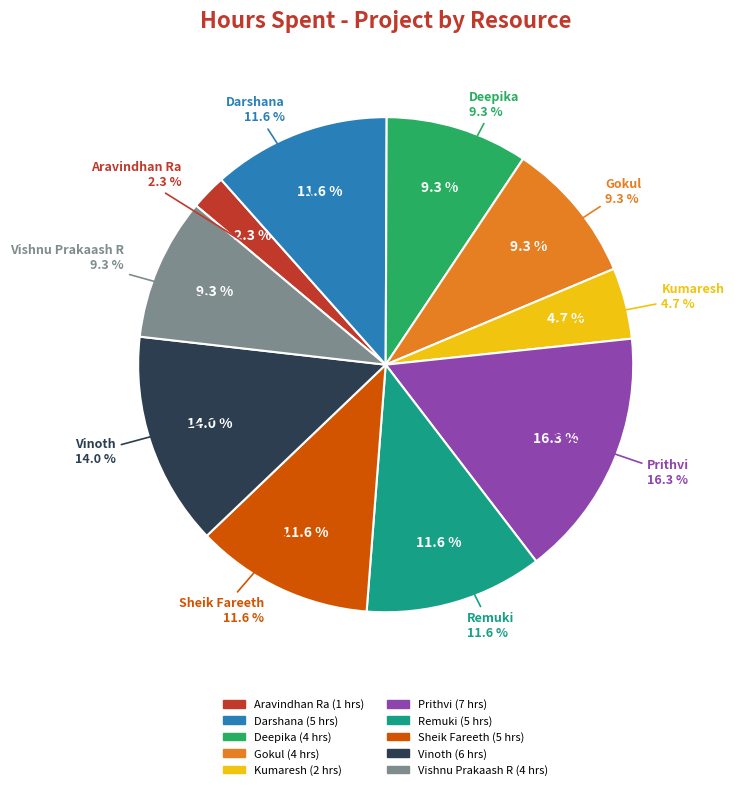

Count the number of slices in the pie.

10